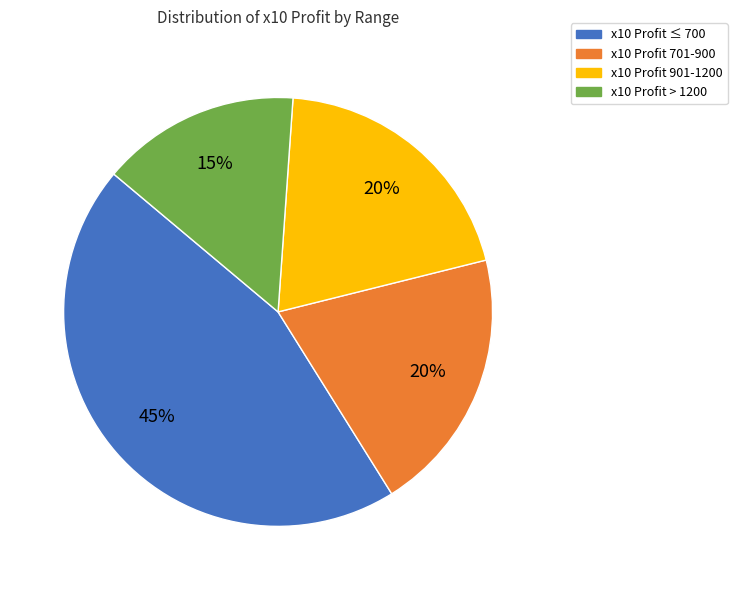

Does any single category account for the majority?

No